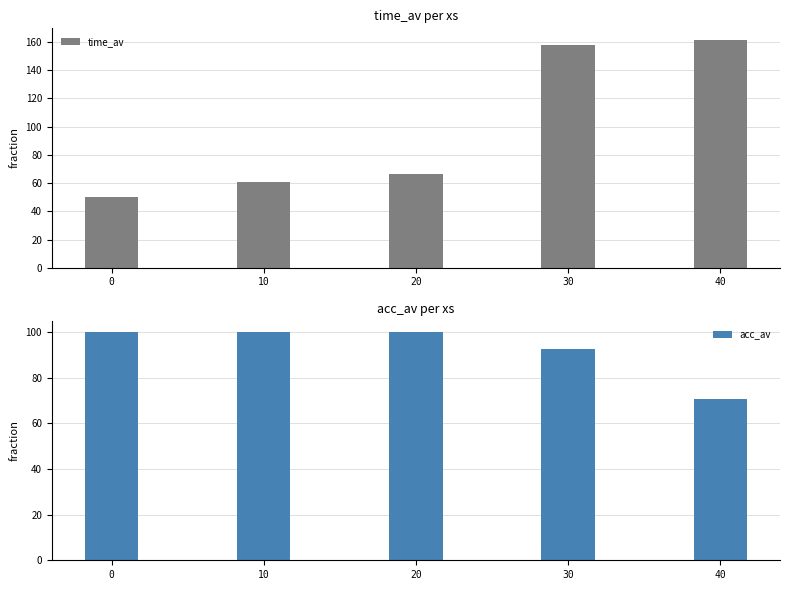

Count the number of categories in the chart.

5